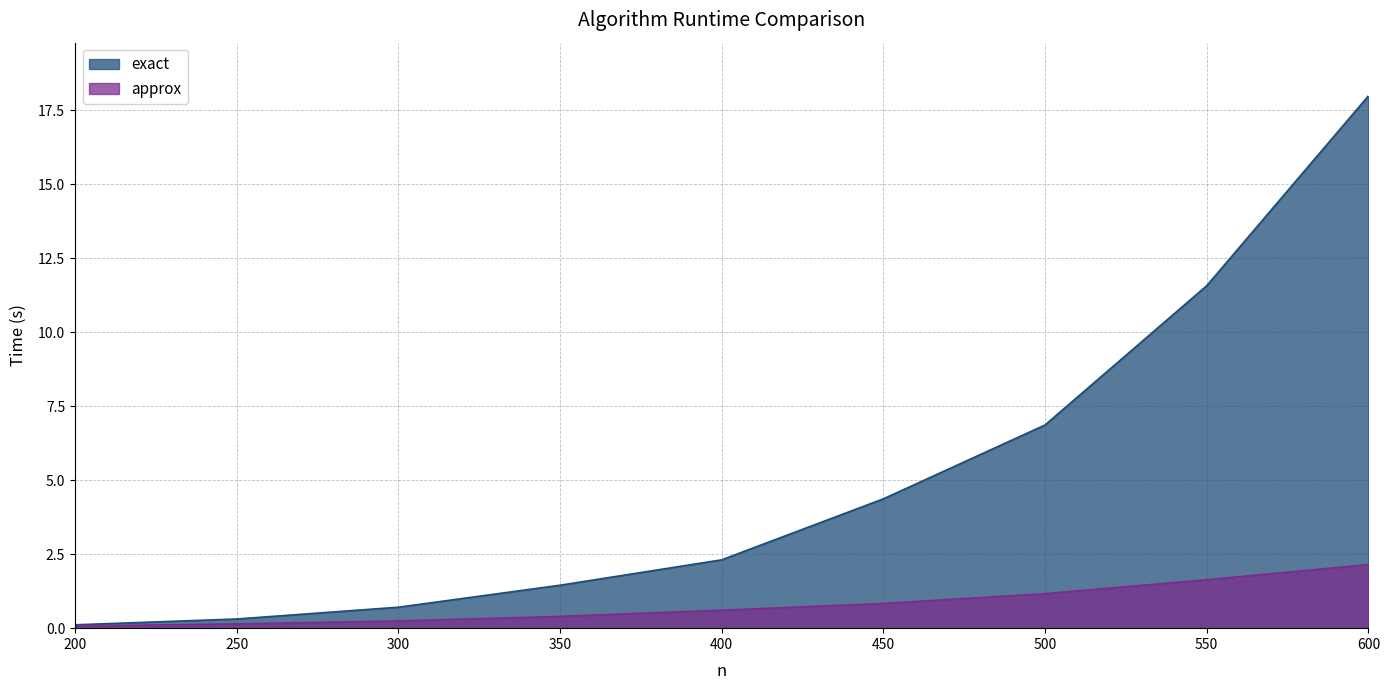

What is the sum of the exact values at 600 and 550?

29.6